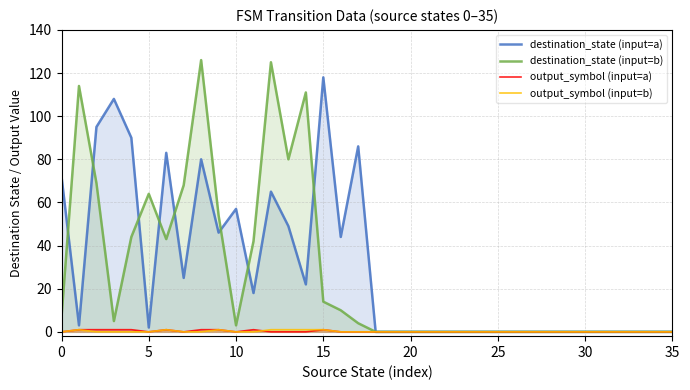

What is the difference between the second highest and minimum values in the destination_state (input=b) series?

125